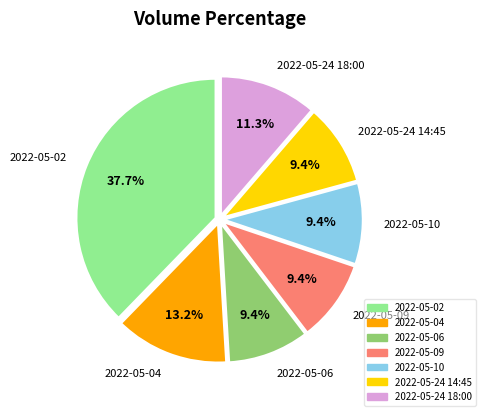

True or false: 2022-05-04 accounts for 22% of the total.

False